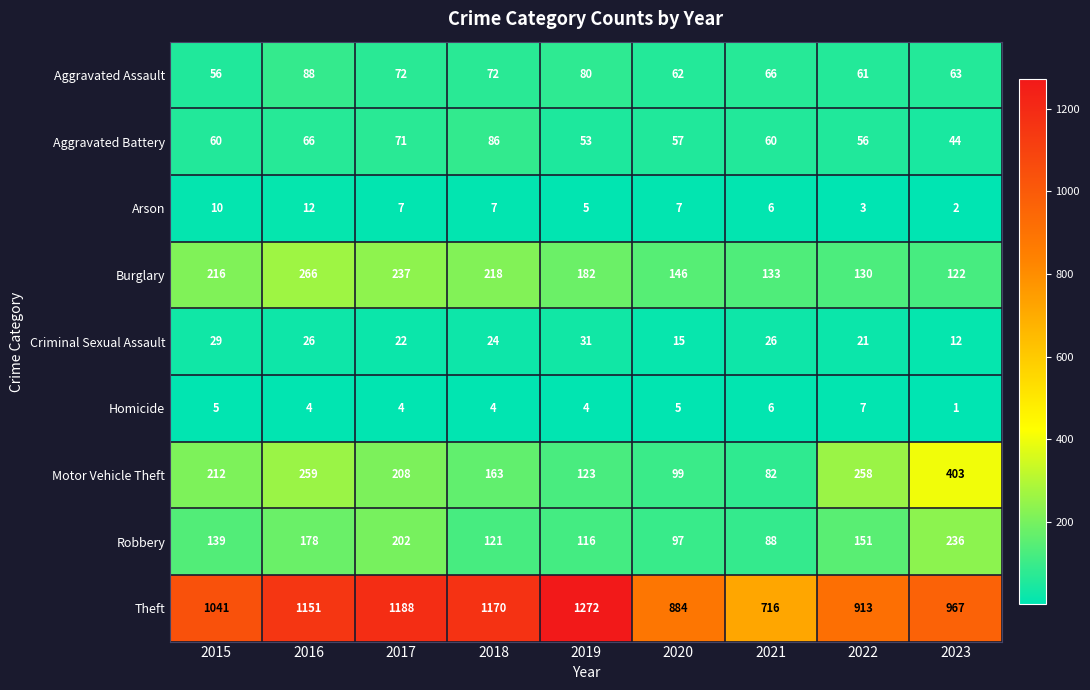

True or false: Robbery has a value of 54 at 2018.

False